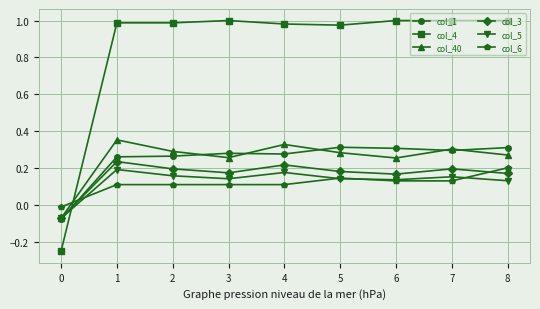

Is it true that col_3 equals 0.2 at 1?

True